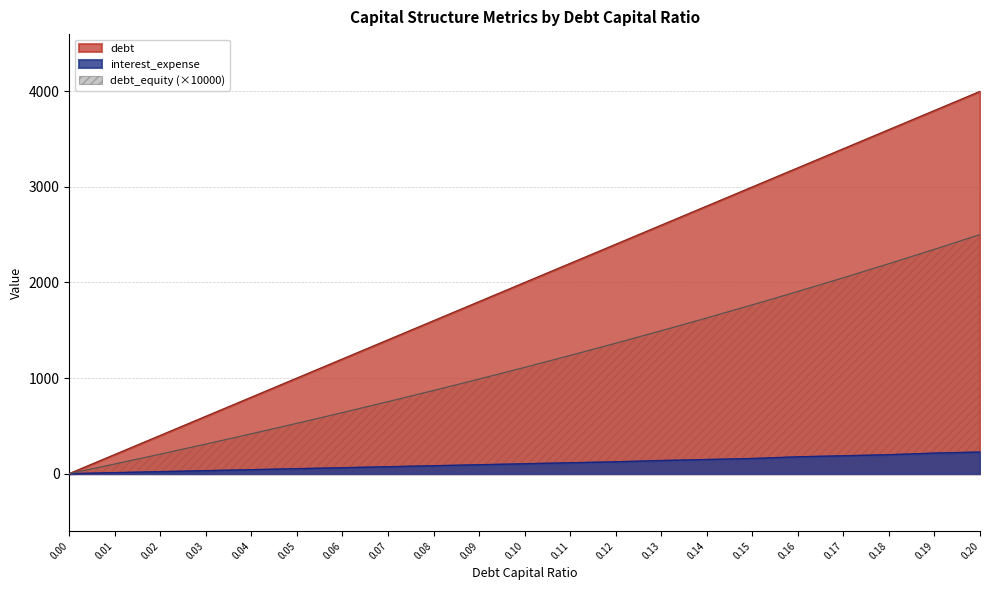

Between 0.07 and 0.2, which series saw the biggest shift?

debt_capital